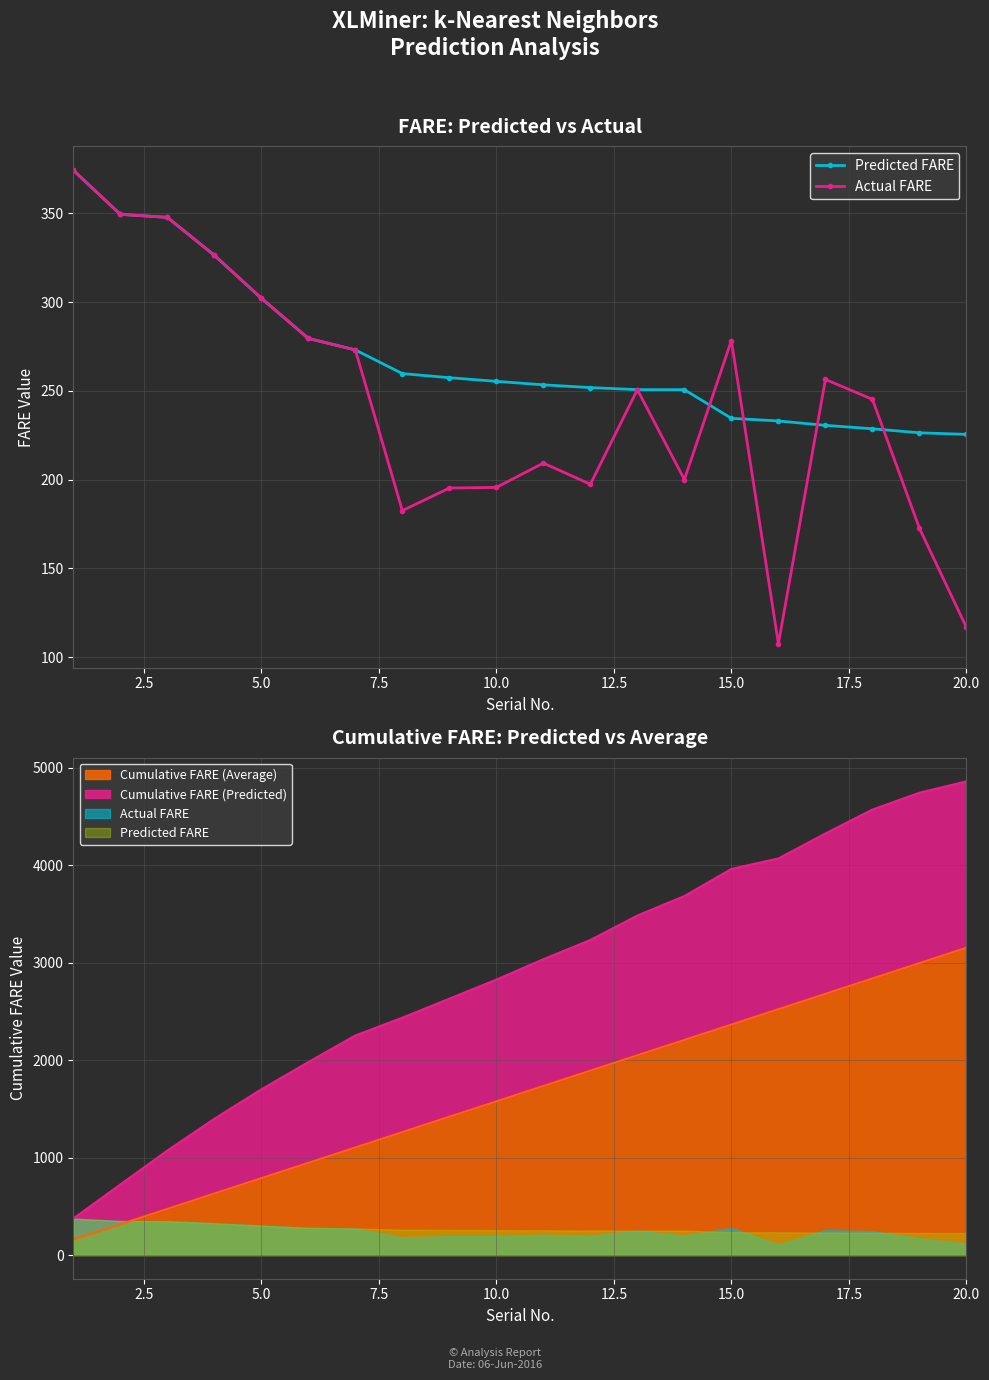

True or false: Predicted FARE and Actual FARE intersect in this chart.

True